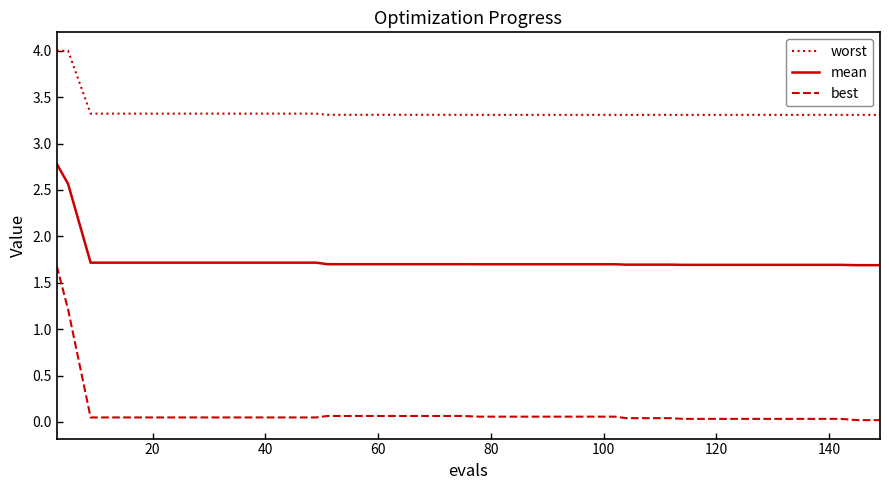

What is the minimum value for mean?

1.7